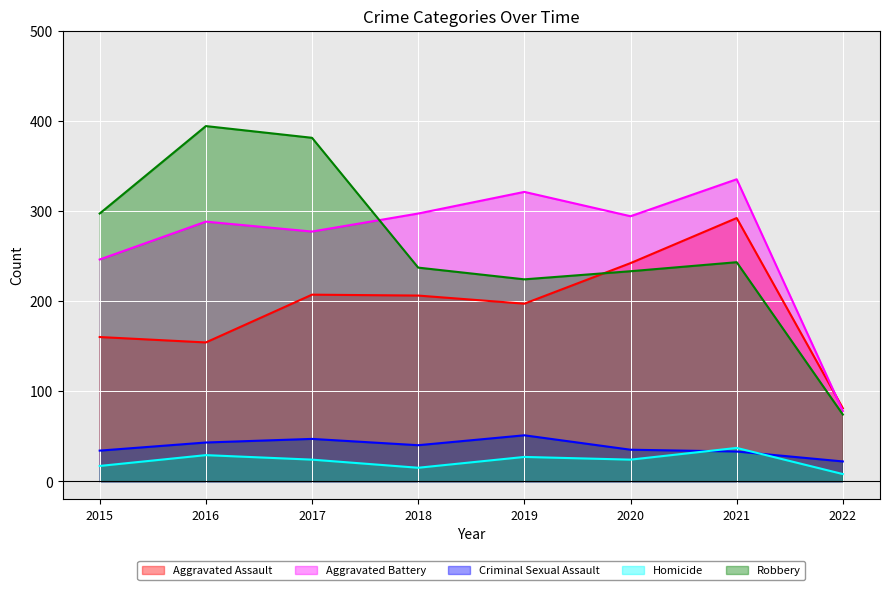

At which category does Aggravated Assault reach its first local peak?

2017